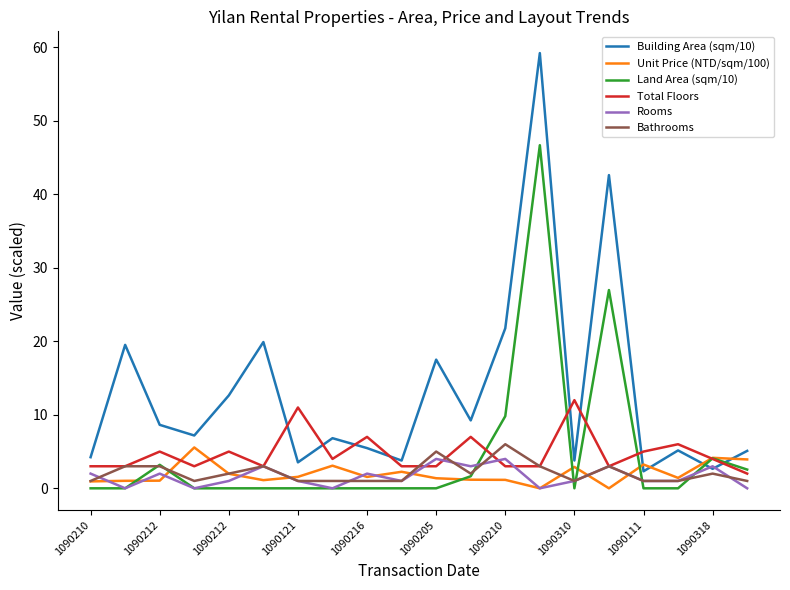

What is the sum of all Total Floors values?

95.0